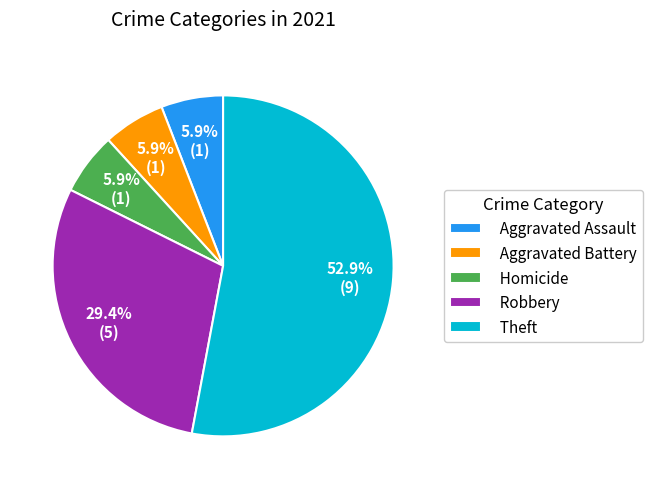

Is the sum of Robbery and Aggravated Assault greater than half?

No